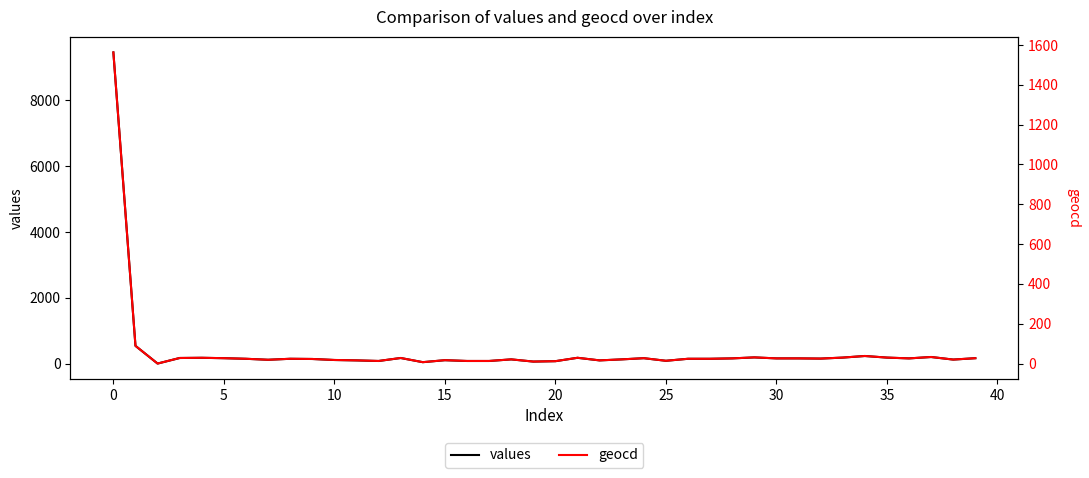

True or false: geocd and values cross at least once.

False